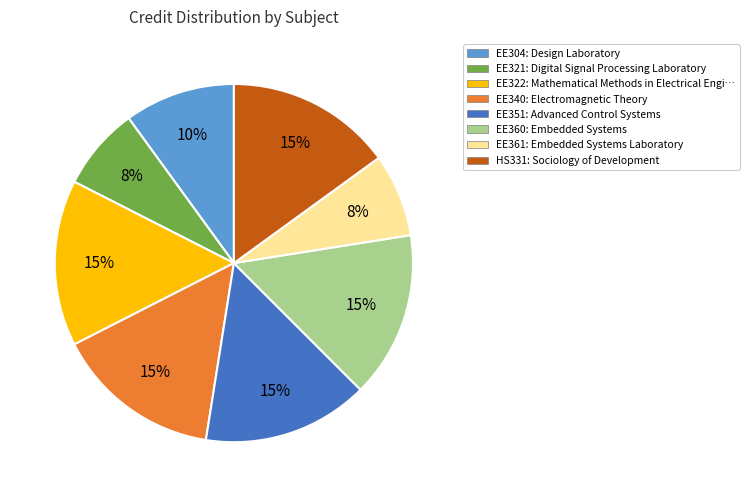

How many segments does this pie chart have?

8